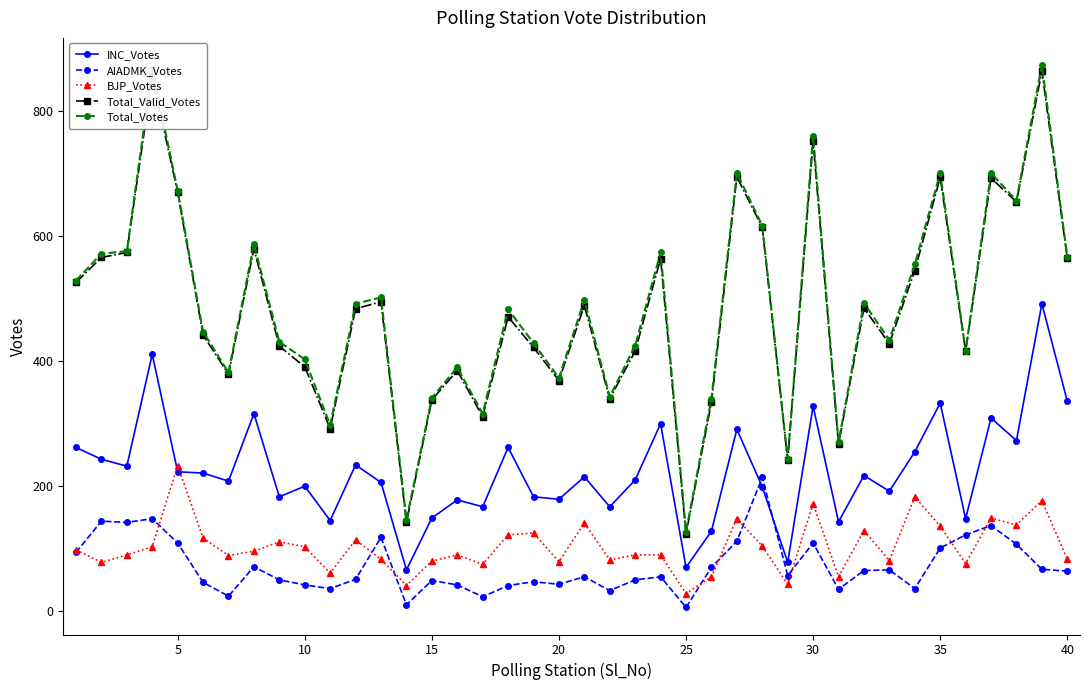

Does the chart display data point markers on the line(s)?

Yes